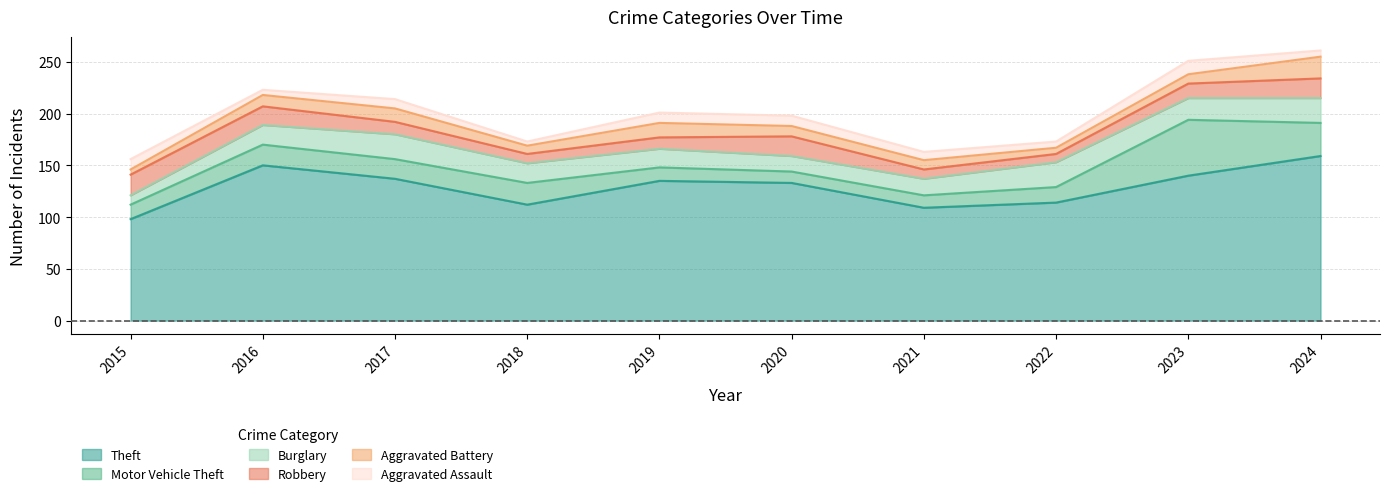

Which series has the widest spread of values?

Theft